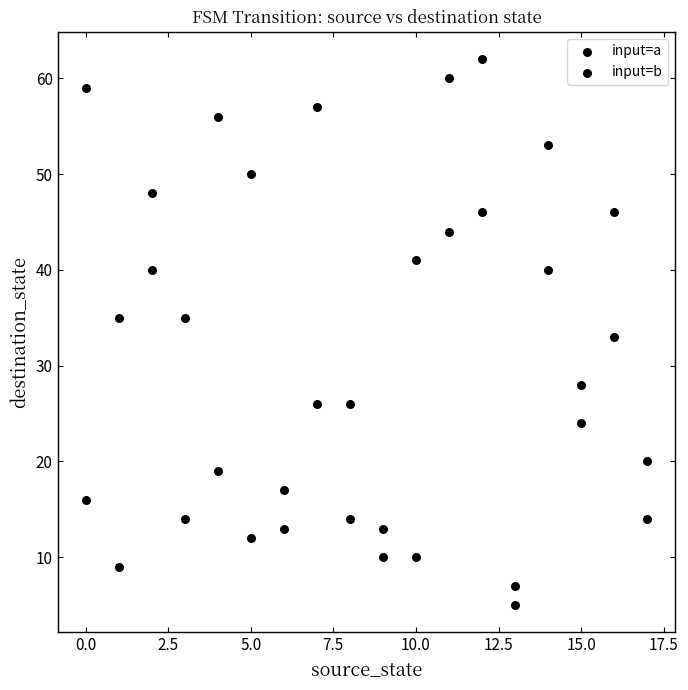

How many data points are displayed?

36